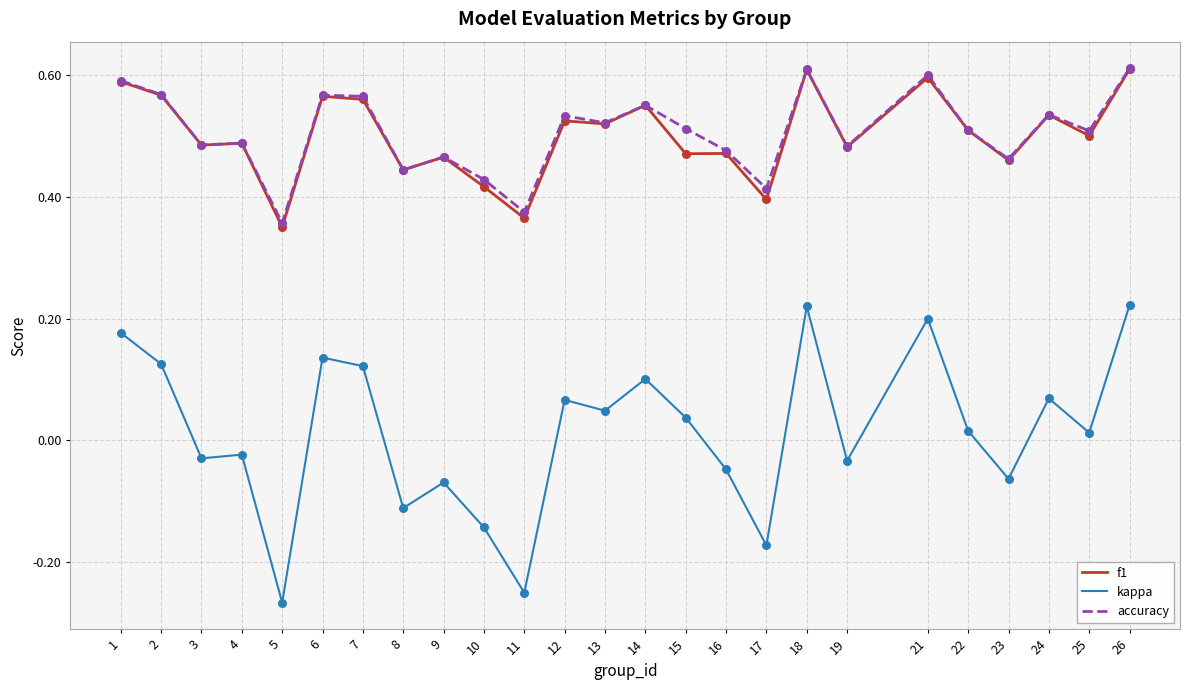

Is the value of accuracy at 15 greater than the value of f1 at 3?

Yes